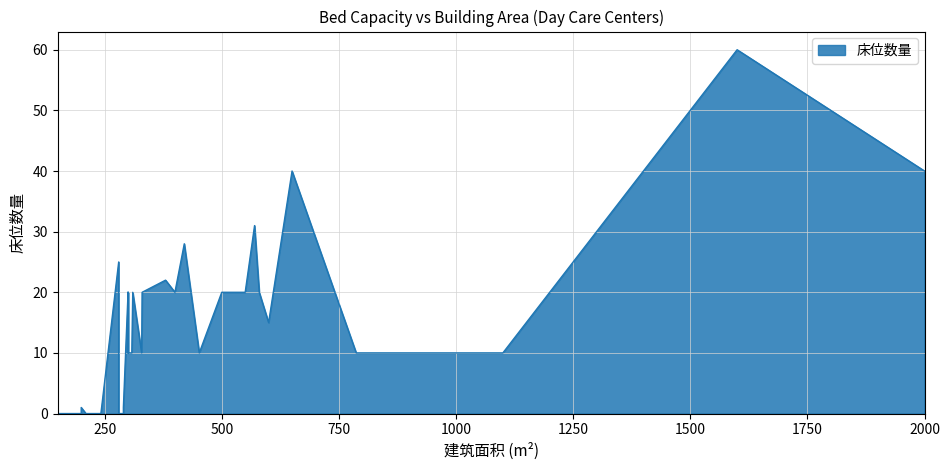

What is the change in value from 27 to 38?

-10